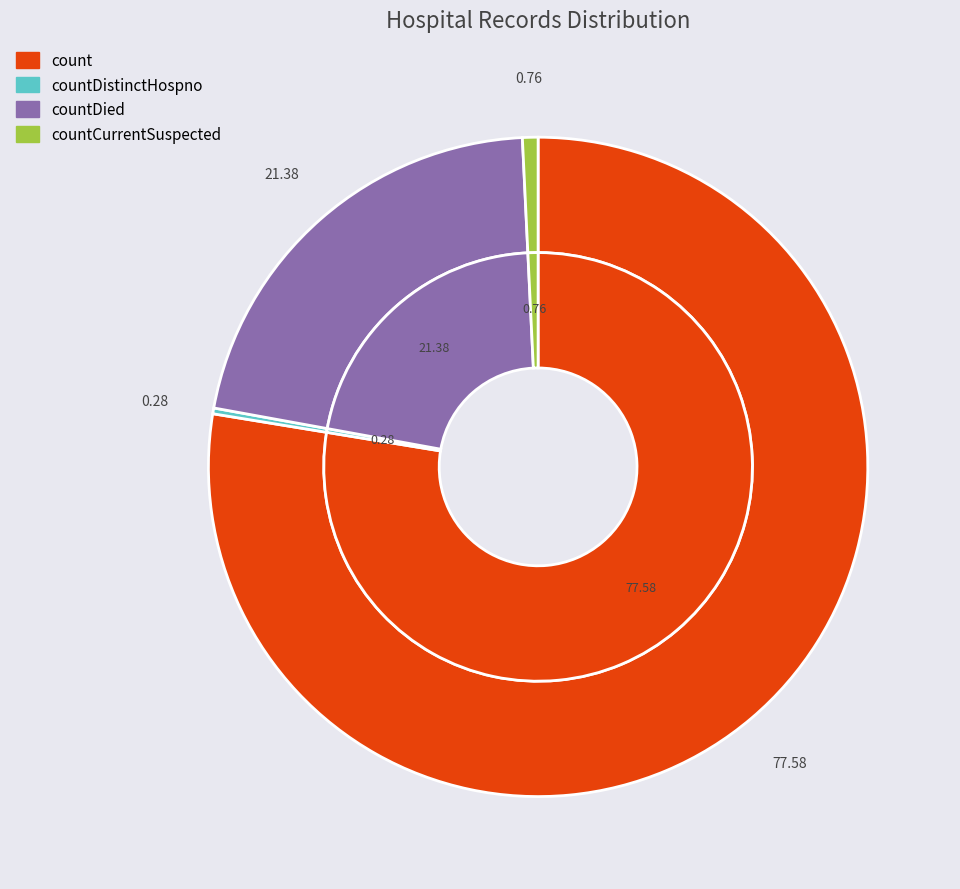

Between countDied and countCurrentSuspected, which is larger?

countDied